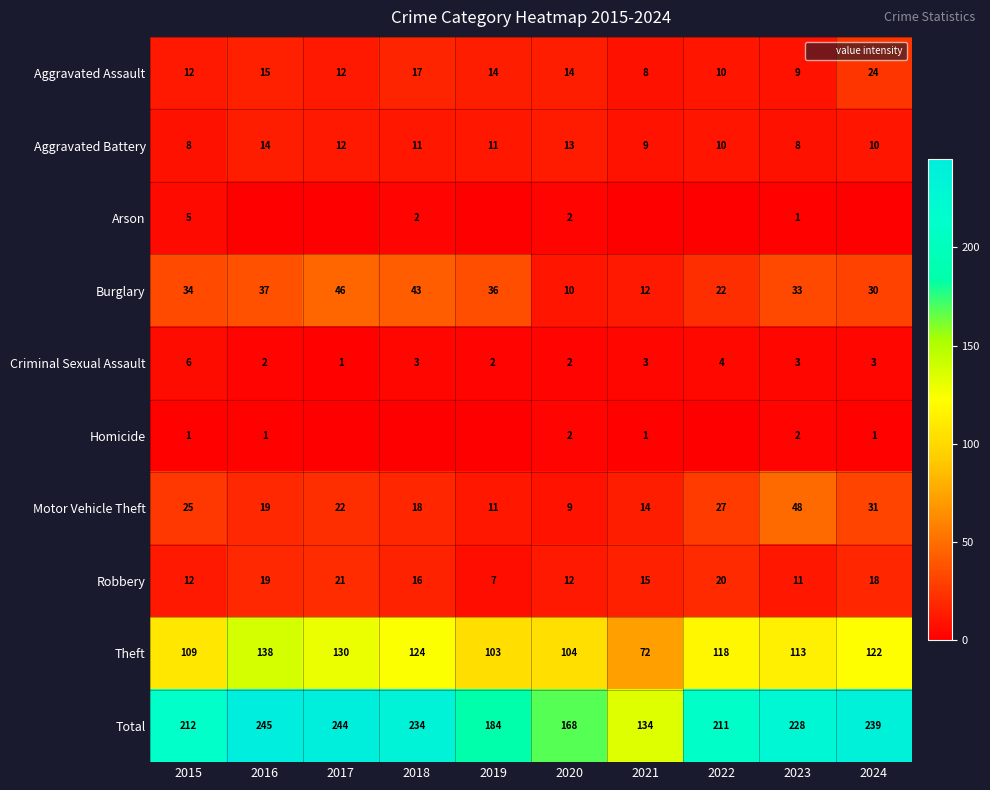

Rank the categories by Homicide value from lowest to highest.

2017, 2018, 2019, 2022, 2015, 2016, 2021, 2024, 2020, 2023